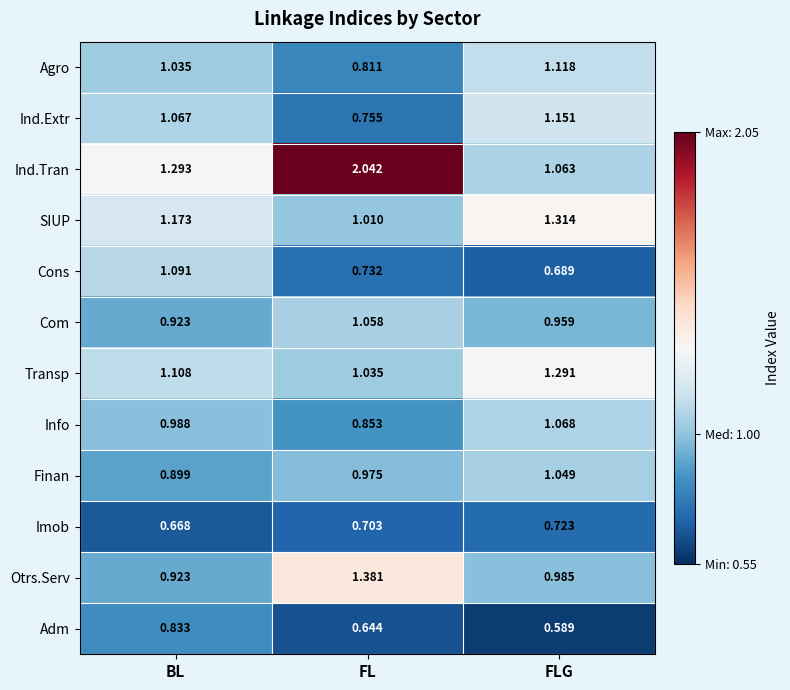

Where is Imob nearest to the value 0?

BL